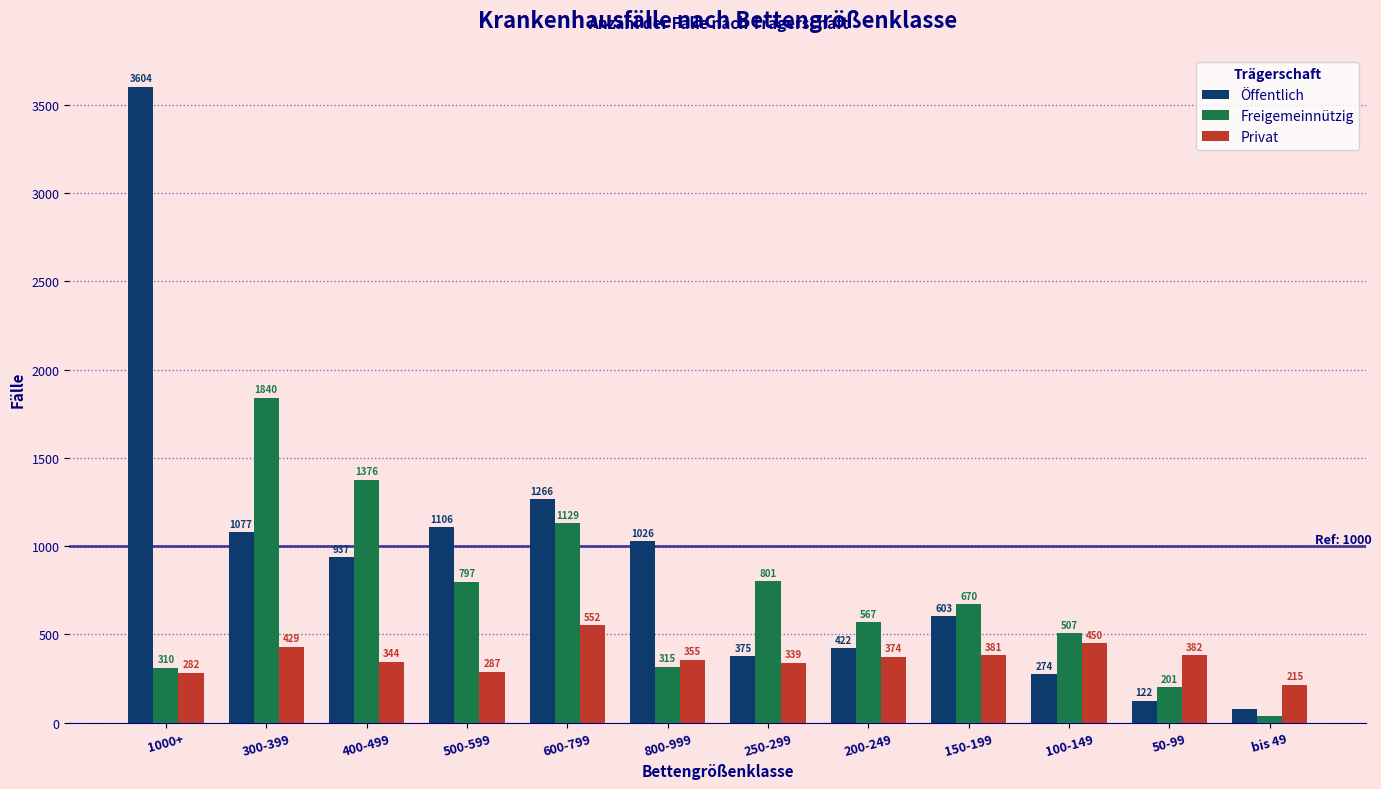

Where is Öffentlich nearest to the value 1839?

600-799